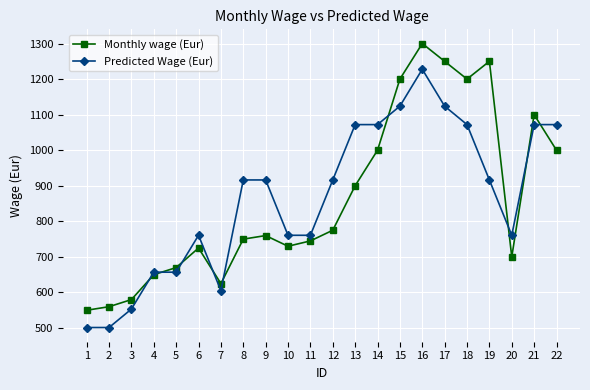

True or false: Monthly wage (Eur) and Predicted Wage (Eur) intersect in this chart.

True